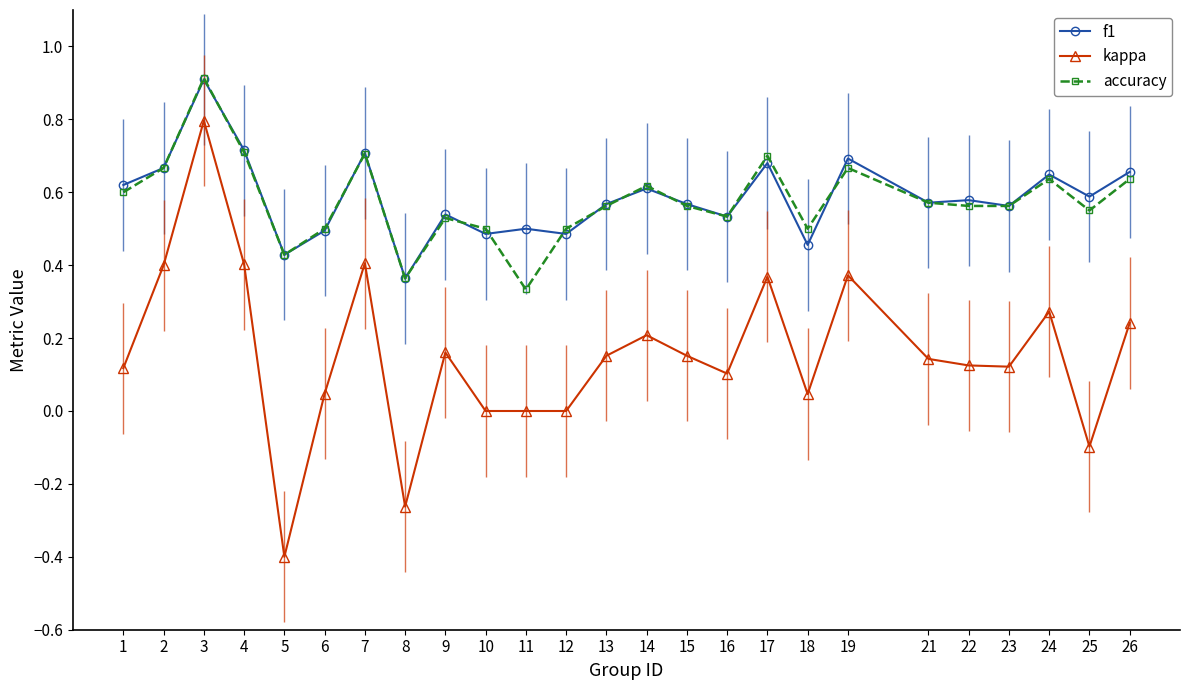

Is it true that kappa equals 0.2 at 23?

False